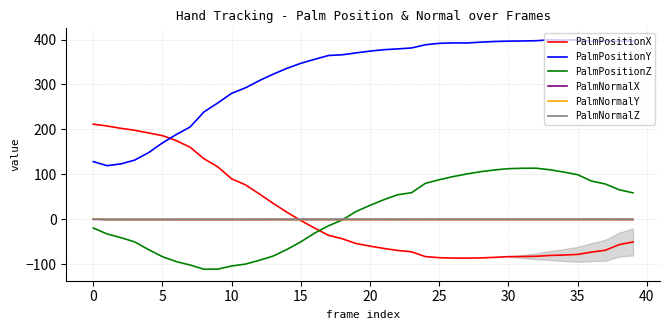

Which series has the largest total across all categories?

PalmPositionY